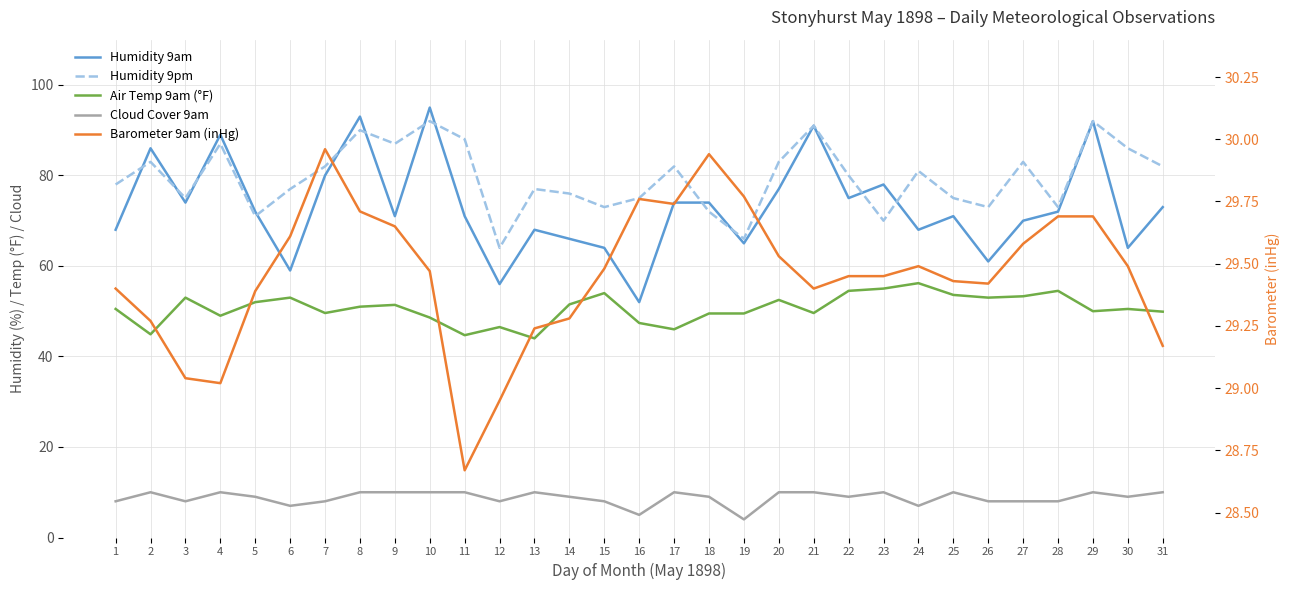

How many values in the Air Temp 9am (°F) series exceed 50?

17